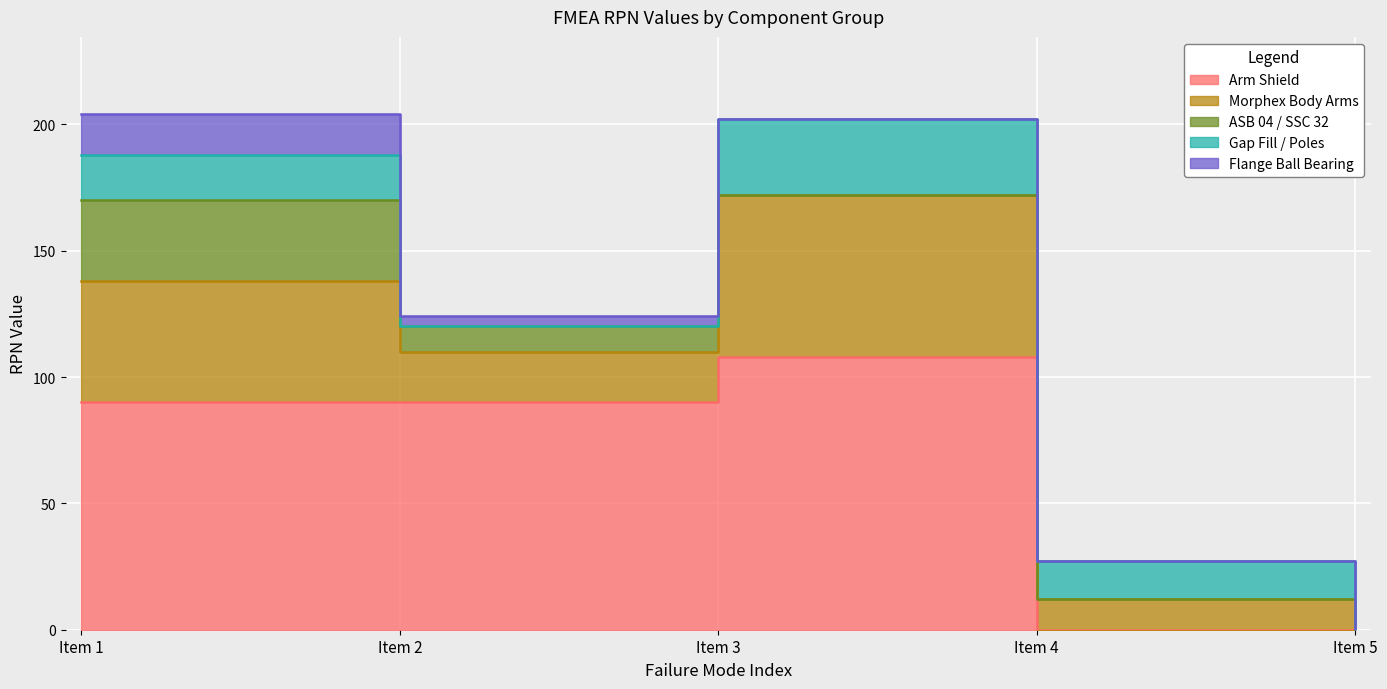

How many categories are shown in the chart?

5